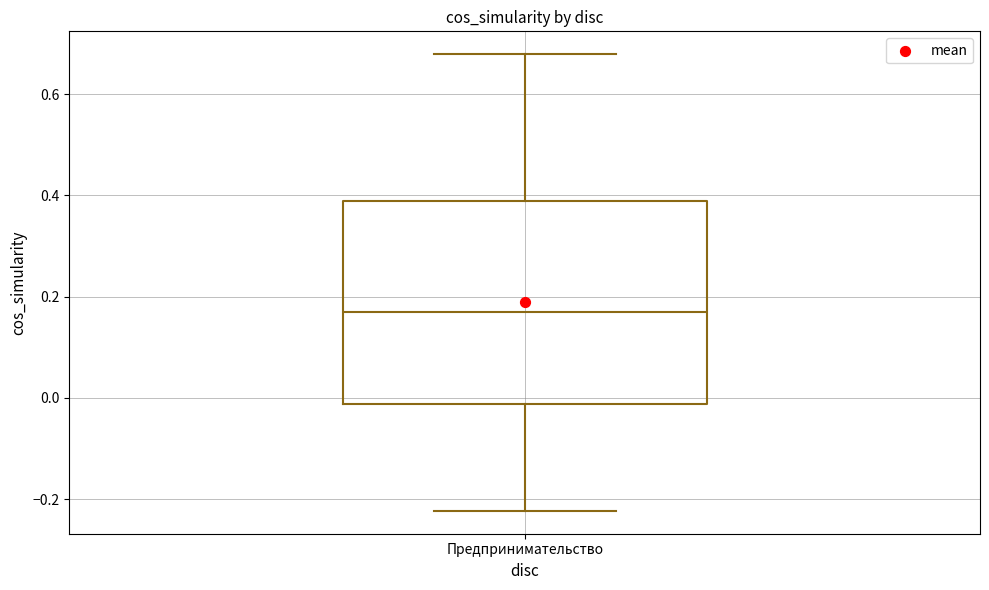

Transcribe this box plot: give where the median line is, the range the box spans, and where the two whiskers end, as read against the y-axis. The values are not printed on the chart, so give them approximately, as read against the axis.

median 0.16, box -0.02 to 0.38, whiskers -0.22 to 0.68